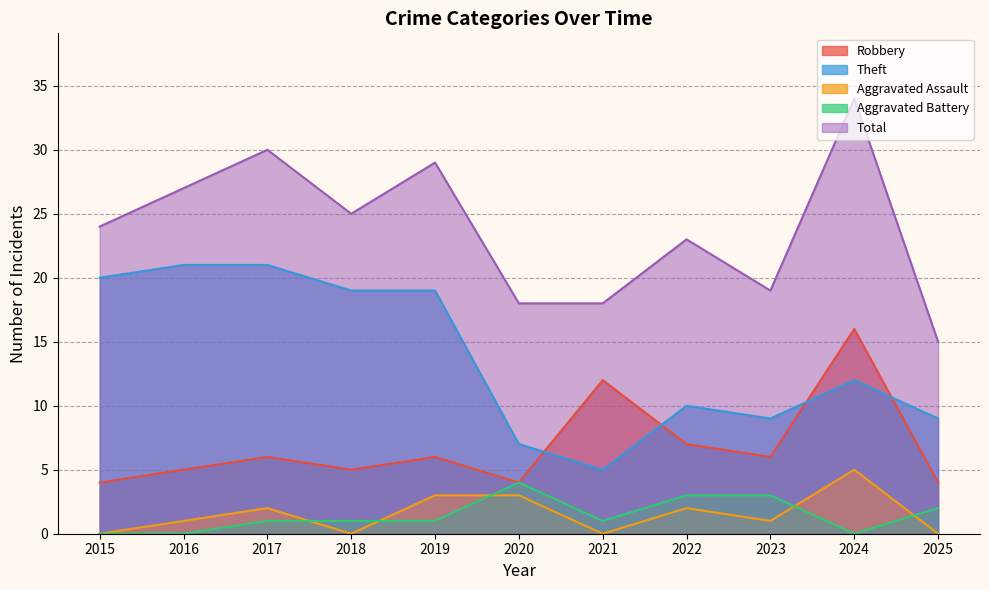

What are all the series names shown in the legend?

Robbery, Theft, Aggravated Assault, Aggravated Battery, Total